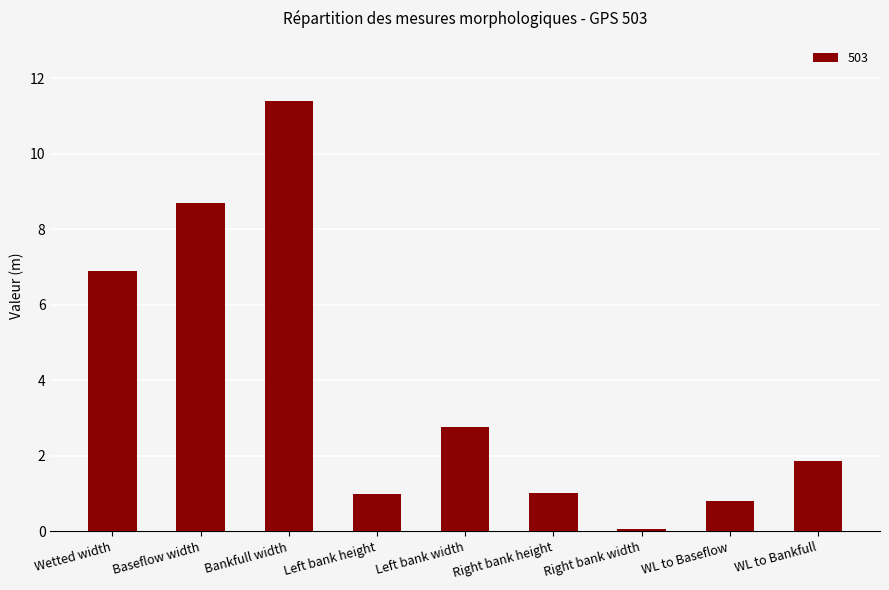

What is the difference between the values at Wetted width and Right bank height?

5.9